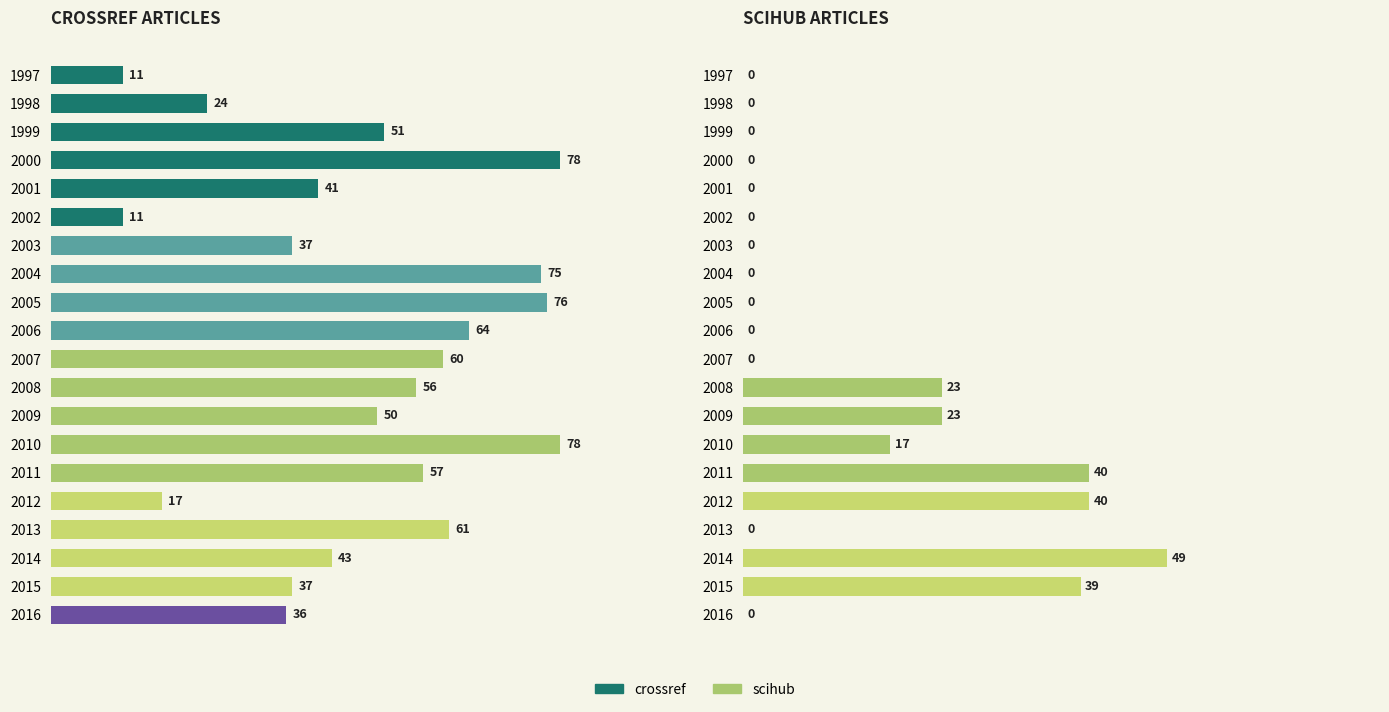

Is the value of scihub at 2011 greater than the value of crossref at 2005?

No